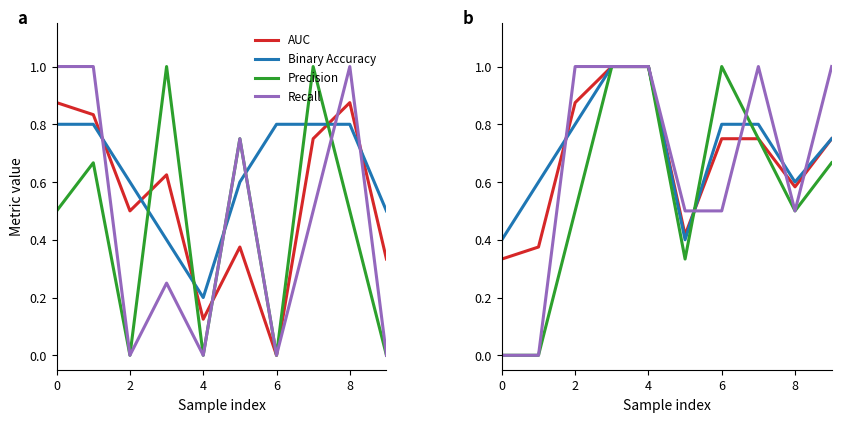

After their last crossing, which series has the higher values: Recall or Precision?

Recall